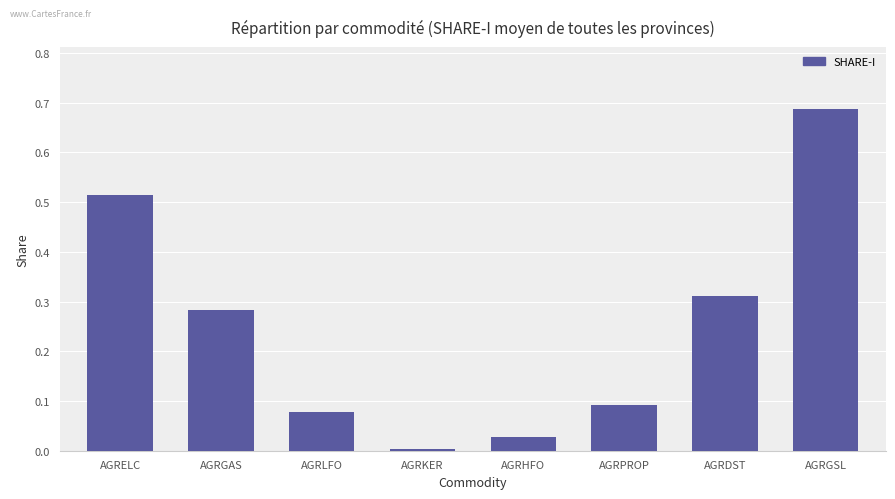

Which category has the highest value across all series?

AGRGSL